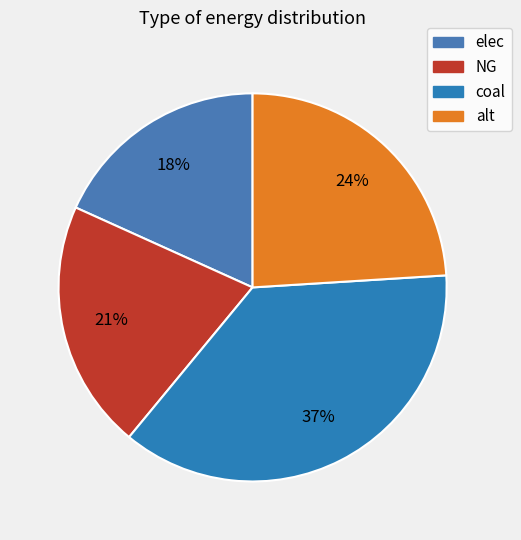

To the nearest percent, what percentage of the pie is NG?

21%